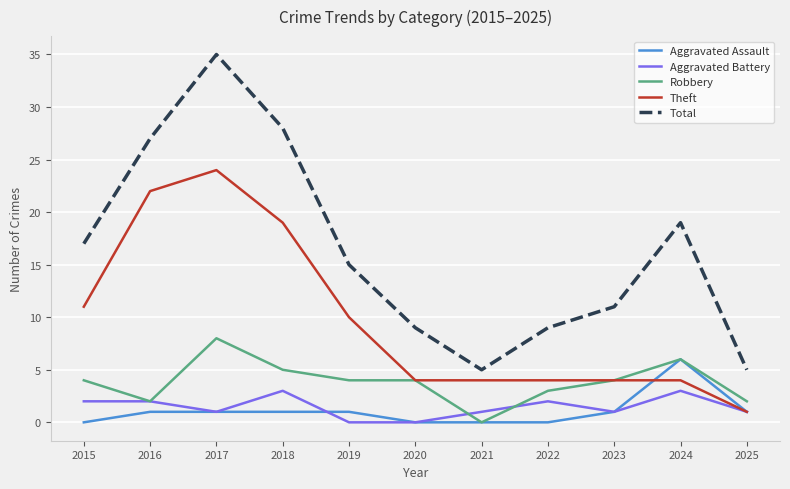

Which series has the widest spread of values?

Total